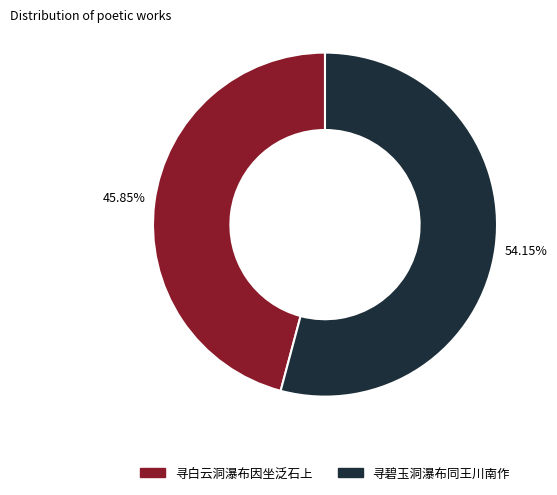

Is the sum of 寻白云洞瀑布因坐泛石上 and 寻碧玉洞瀑布同王川南作 greater than half?

Yes